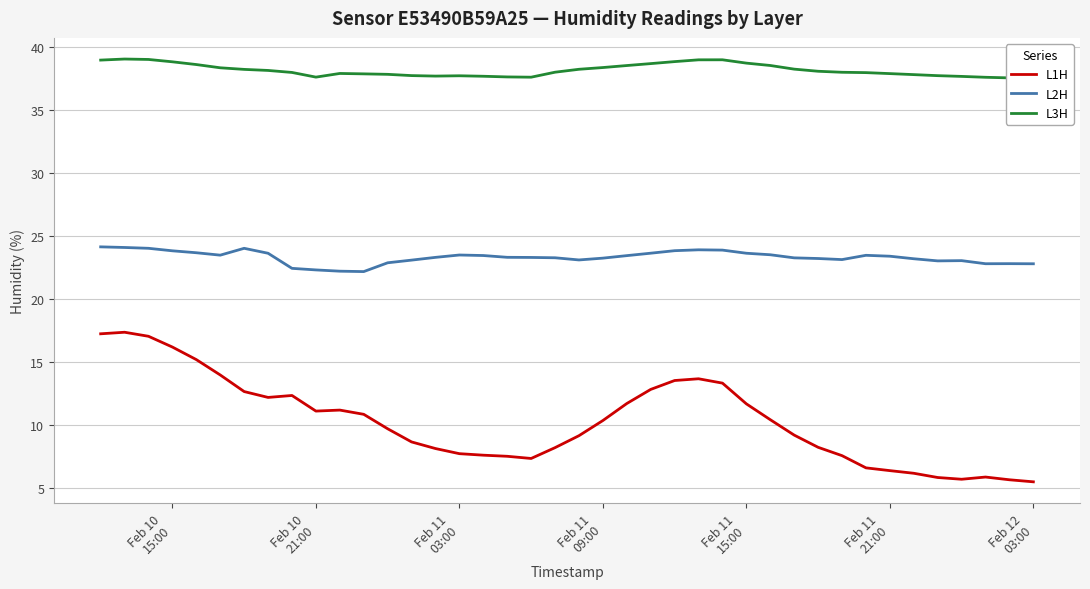

What is the maximum value for L1H?

17.4